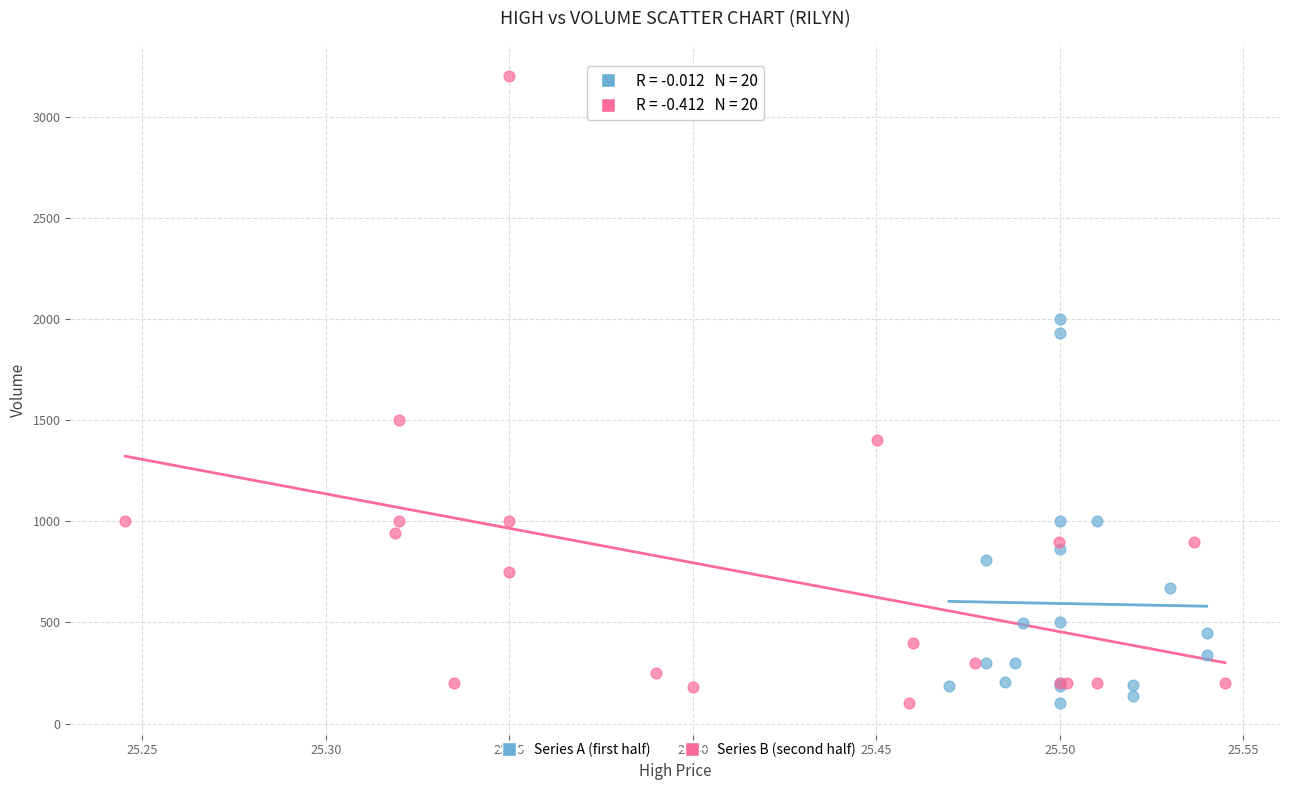

Which series contains the highest Y value?

Series B (second half)